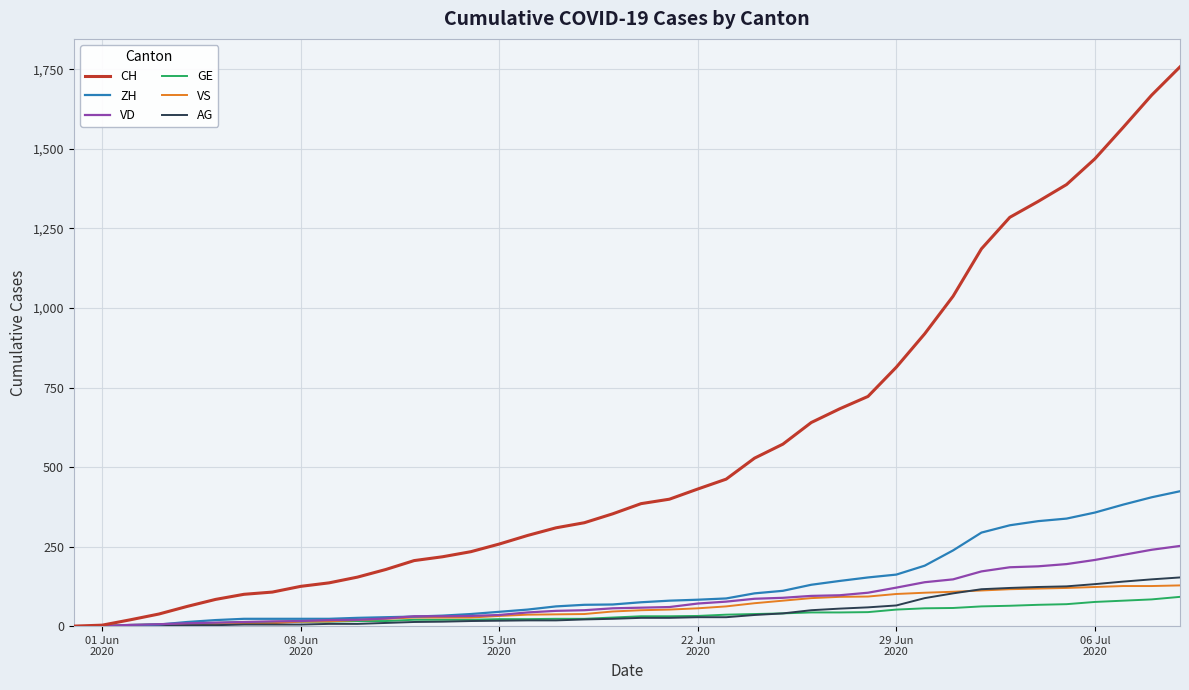

What is the highest value of the VD series?

252